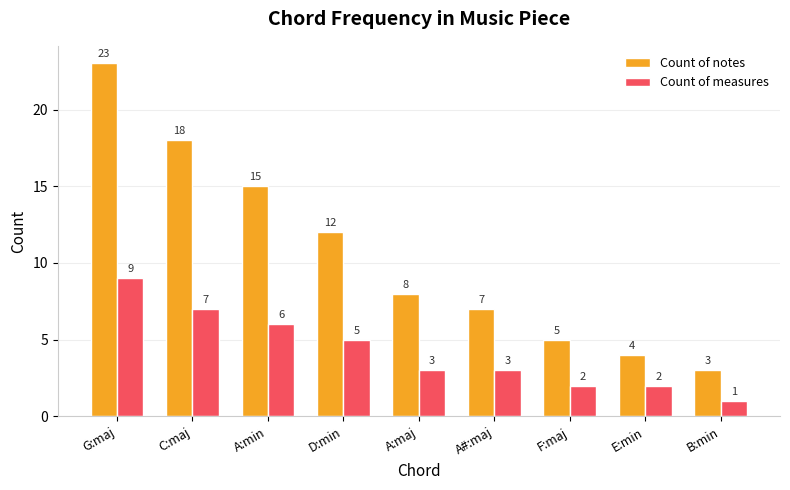

List the series in order of their overall mean, lowest first.

Count of measures, Count of notes